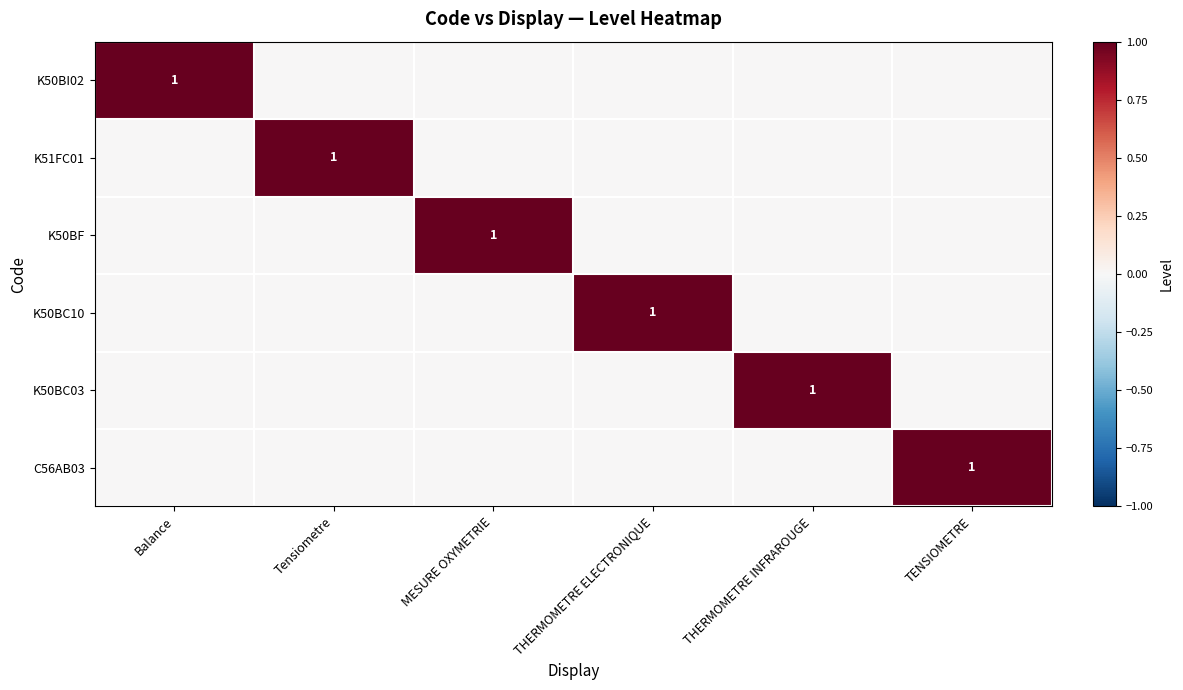

What is the difference between the maximum and minimum values in the K51FC01 series?

1